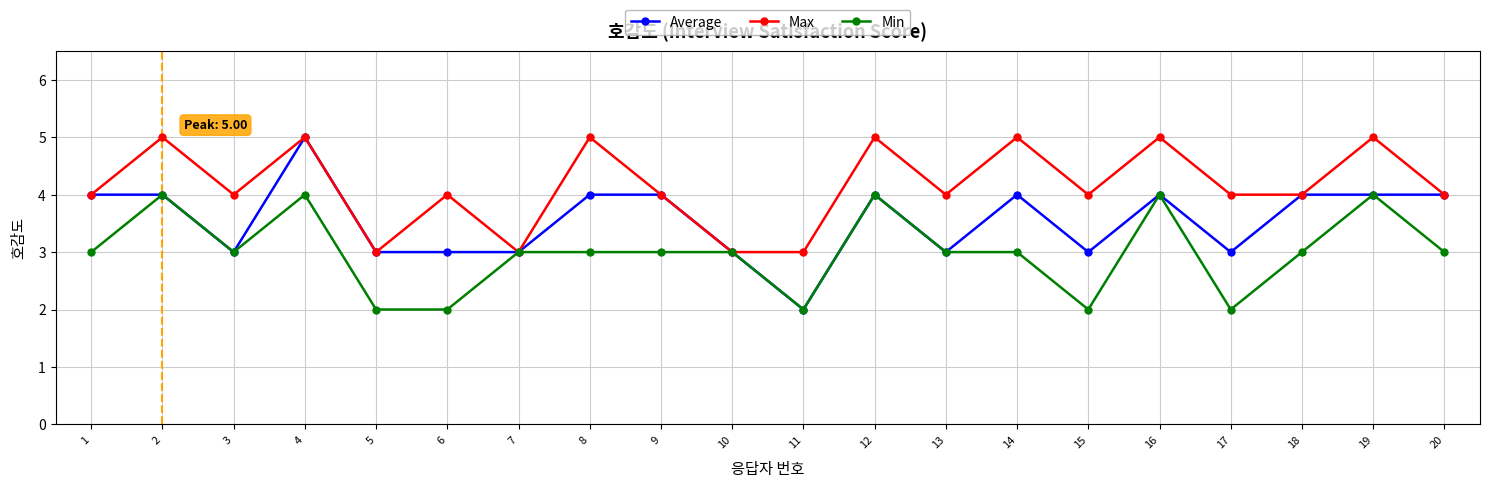

What is the maximum value shown in the chart?

5